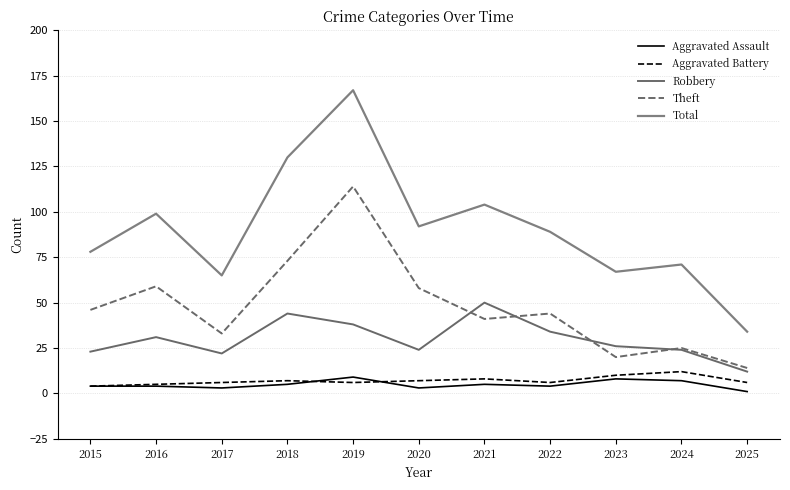

What is the sum of the Aggravated Battery values at 2024 and 2022?

18